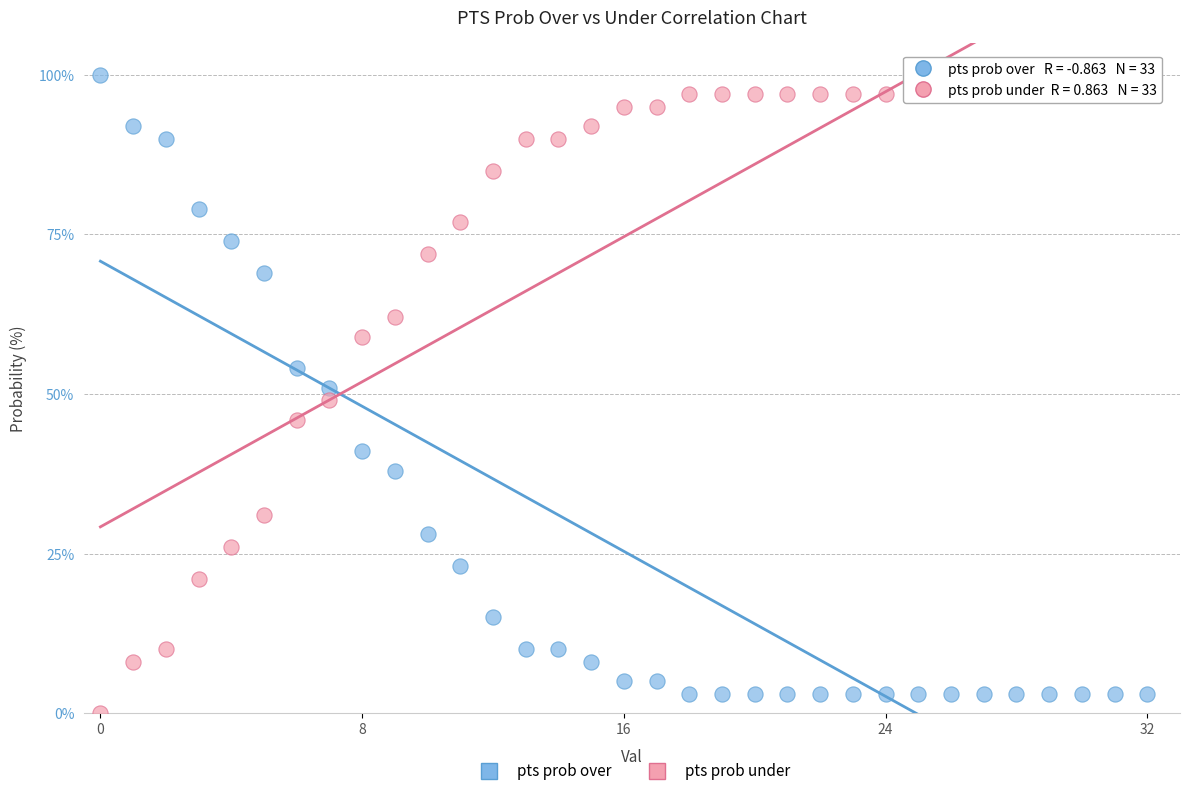

Across all data points, what is the range of Y values (max minus min)?

100